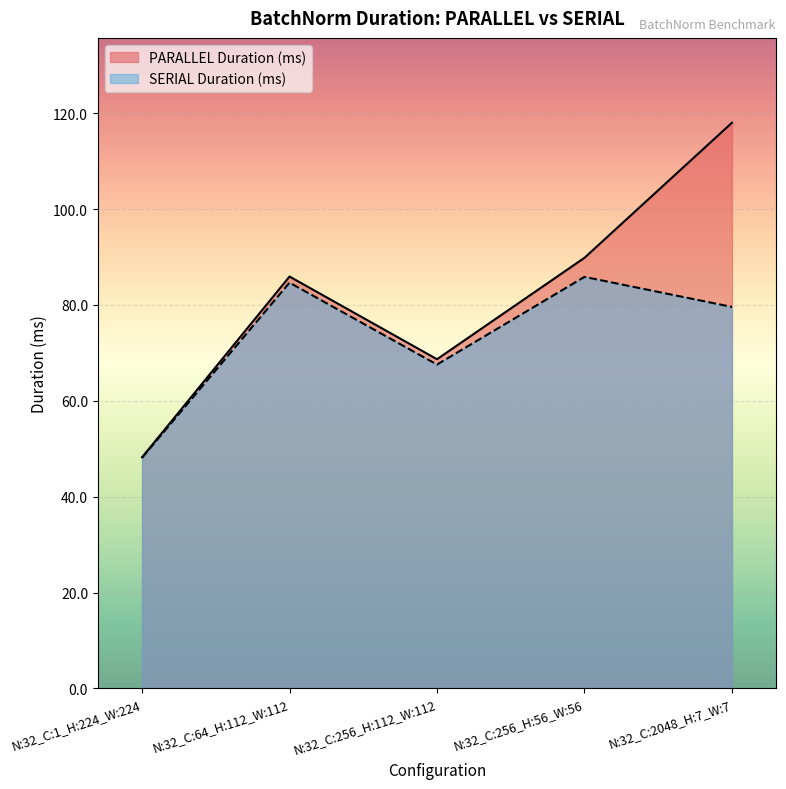

Which has a higher value, N:32_C:256_H:112_W:112 or N:32_C:256_H:56_W:56?

N:32_C:256_H:56_W:56